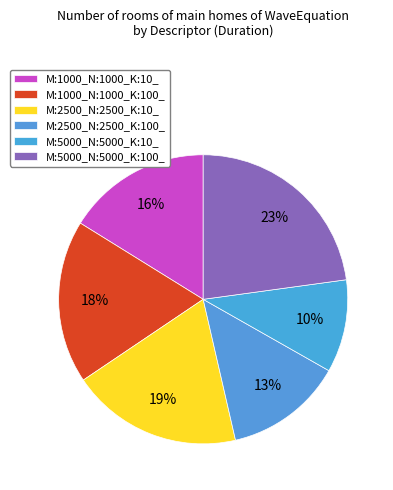

What percentage is NOT represented by M:2500_N:2500_K:100_?

86.8%